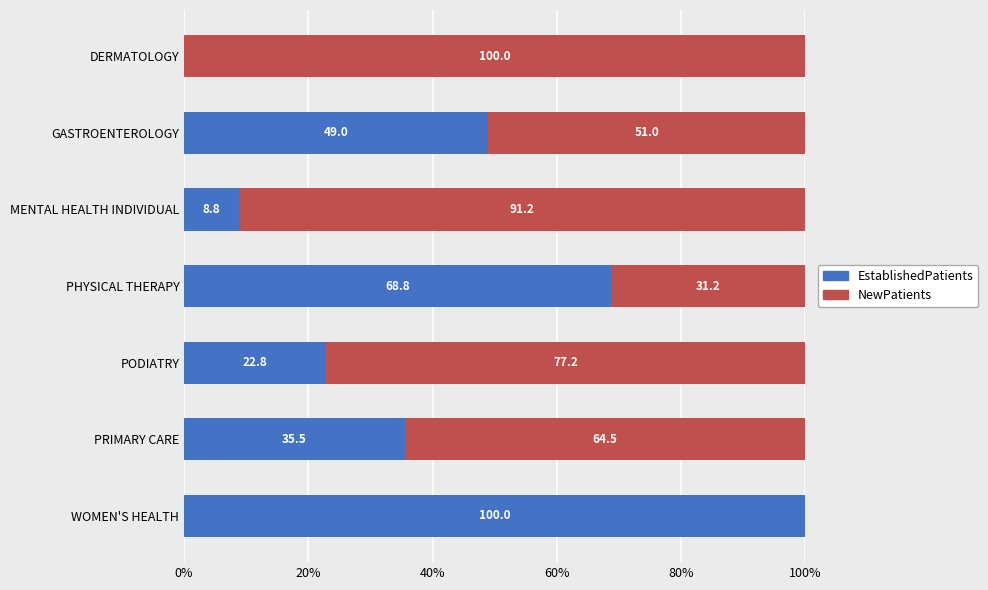

True or false: EstablishedPatients has a value of 65.7 at DERMATOLOGY.

False